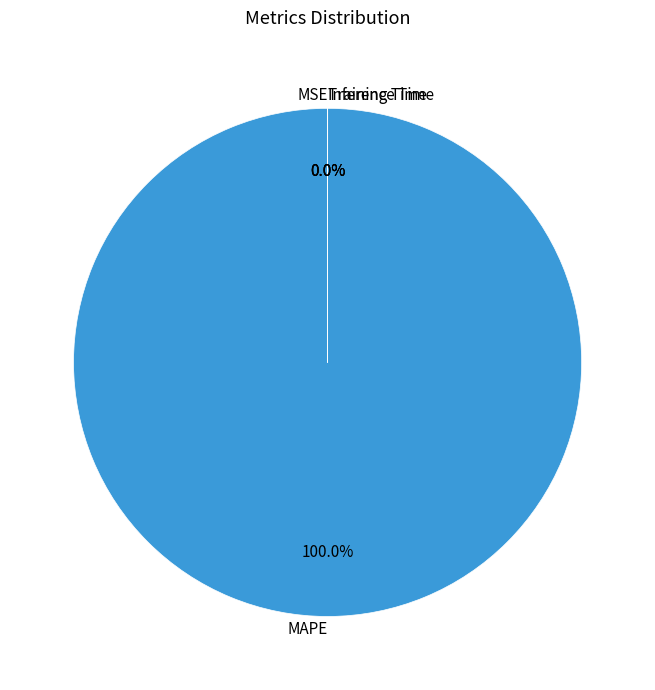

What is the largest slice in the pie chart?

MAPE